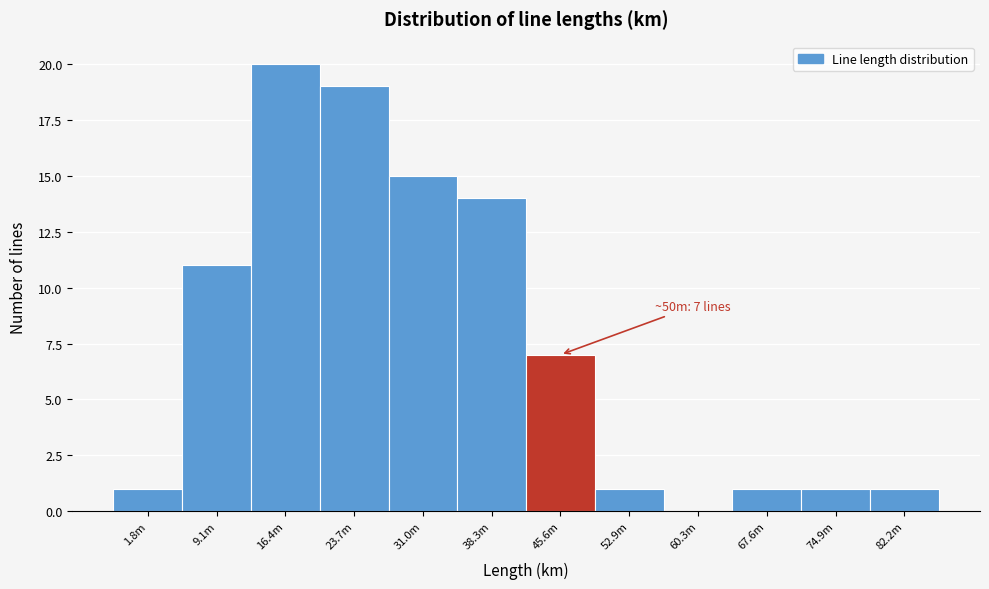

Reading right to left, what are all the values shown in this chart?

82.2m=1	74.9m=1	67.6m=1	60.3m=0	52.9m=1	45.6m=7	38.3m=14	31.0m=15	23.7m=19	16.4m=20	9.1m=11	1.8m=1